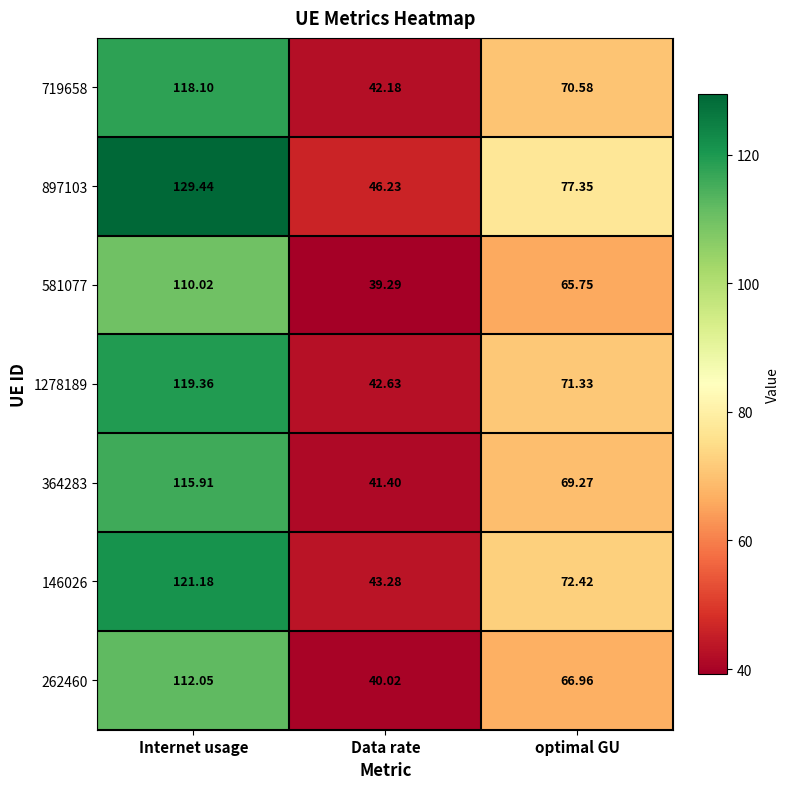

Which category has the highest value in the 364283 series?

Internet usage